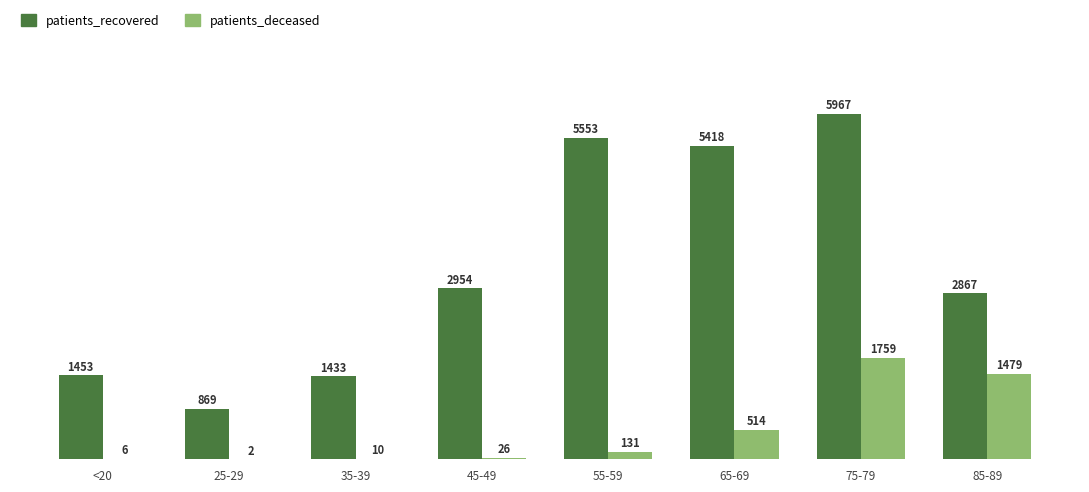

Which series changed the most between 65-69 and 85-89?

patients_recovered